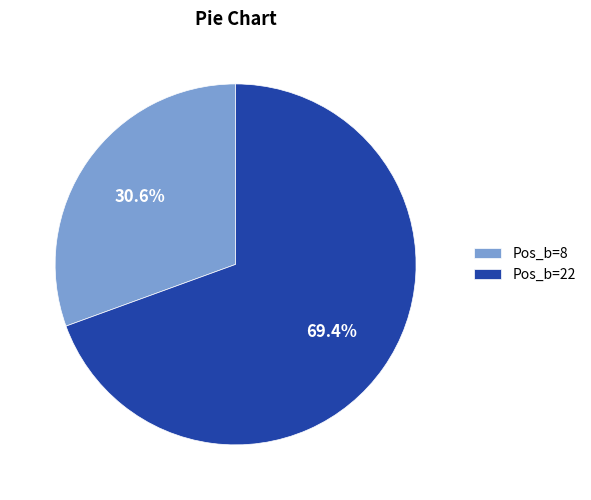

Which has a higher value, Pos_b=22 or Pos_b=8?

Pos_b=22